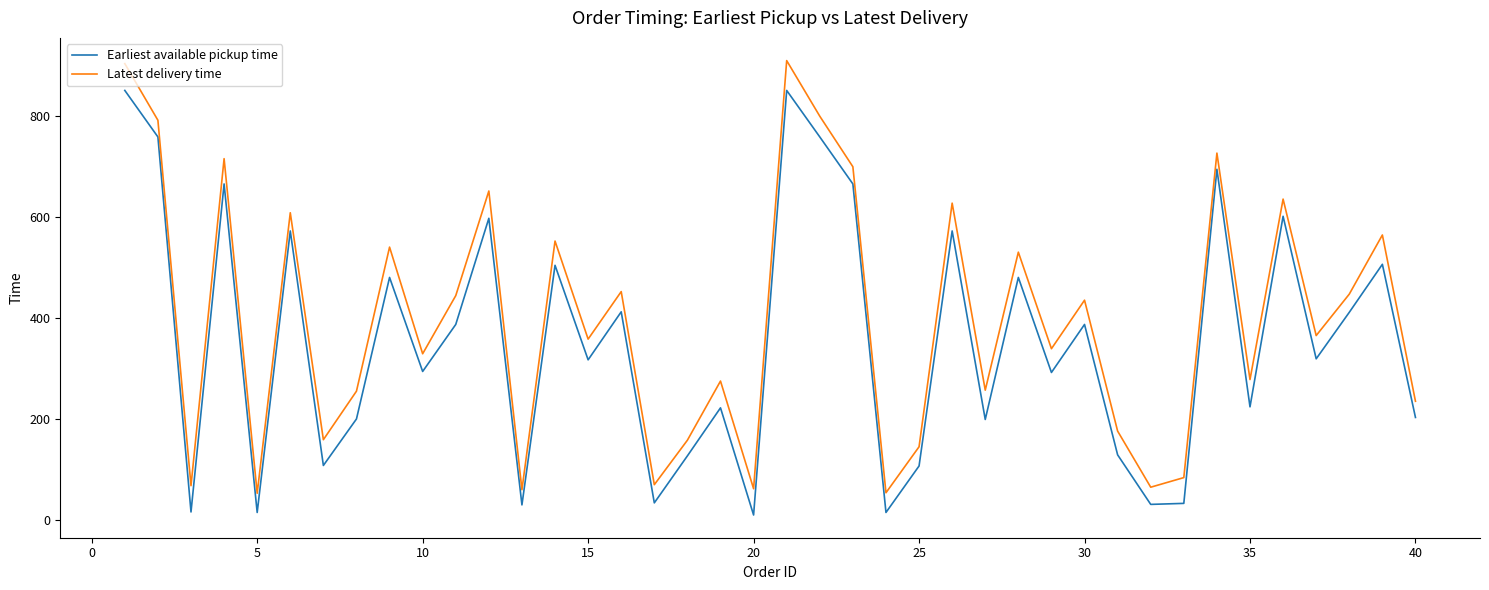

True or false: Earliest available pickup time and Latest delivery time intersect in this chart.

False